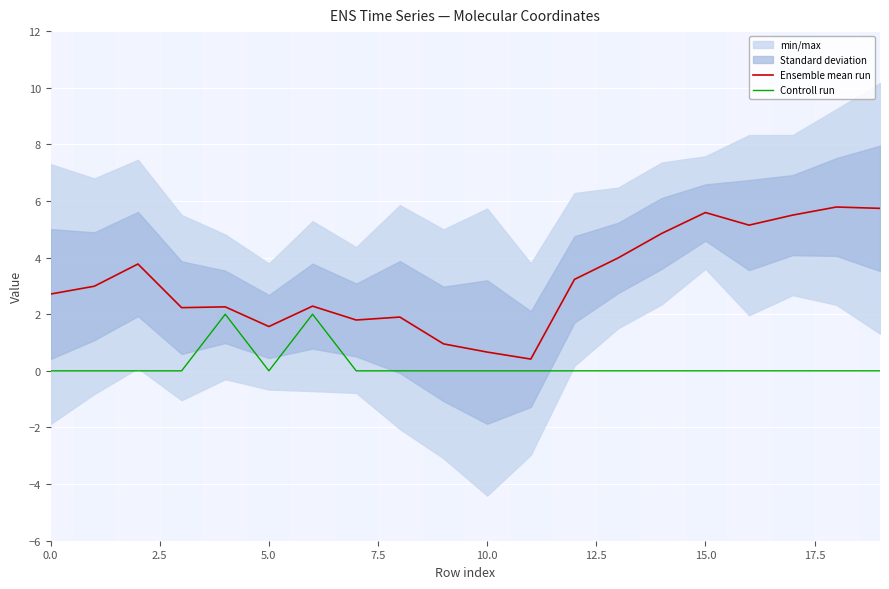

What is the highest value of the Controll run series?

2.0